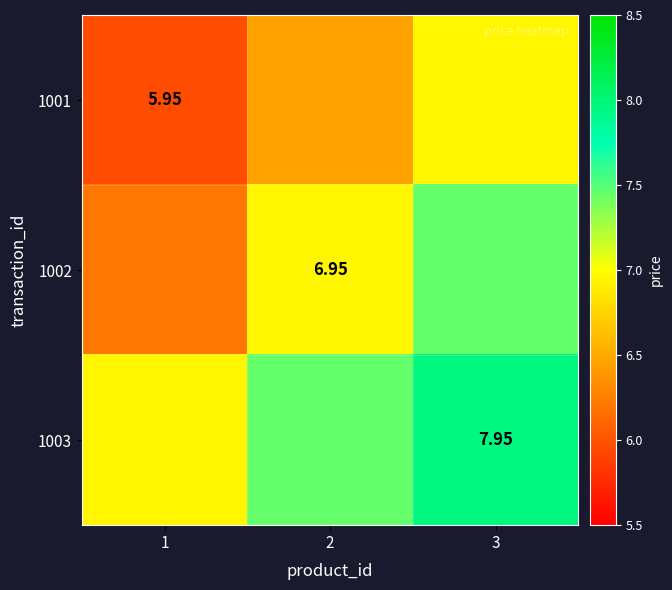

Is the value of 1003 at 3 greater than the value of 1002 at 2?

Yes